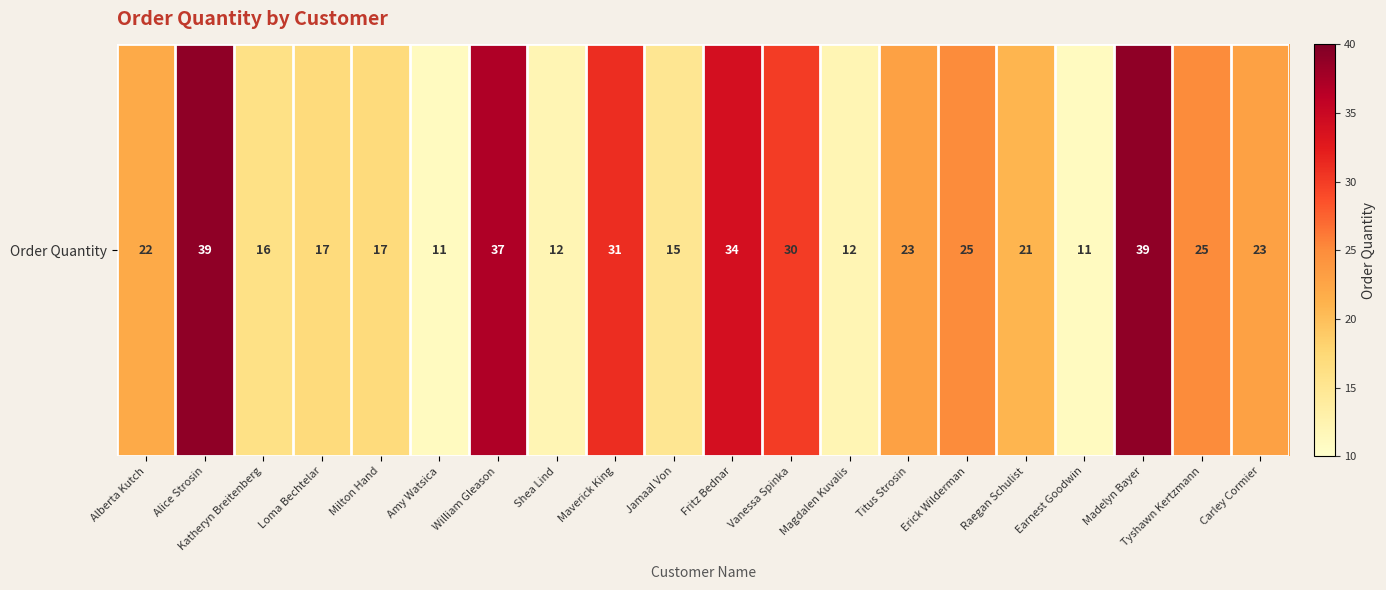

What is the minimum value shown in the chart?

11